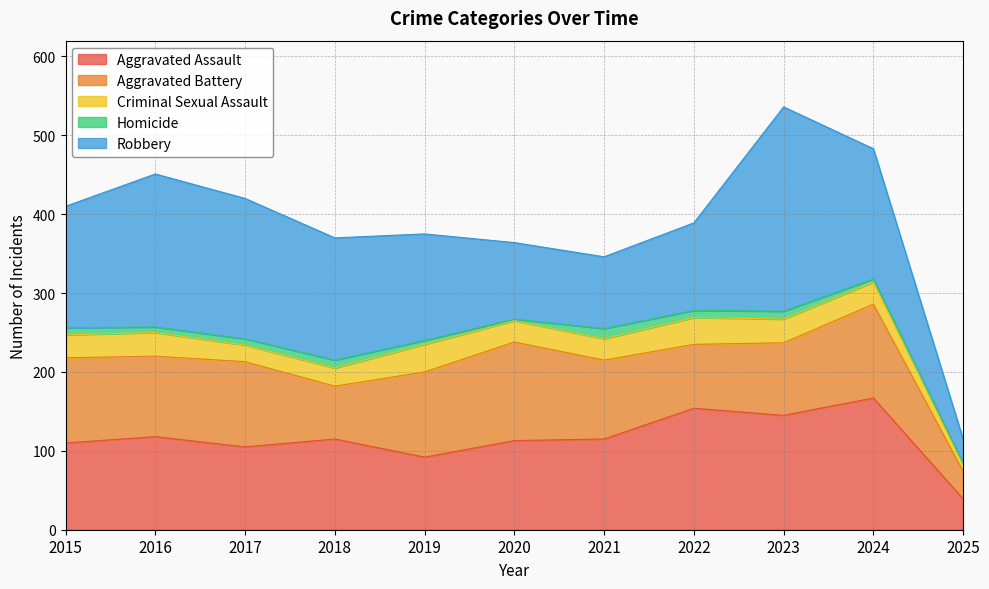

How many intersections are there between Aggravated Assault and Aggravated Battery?

4